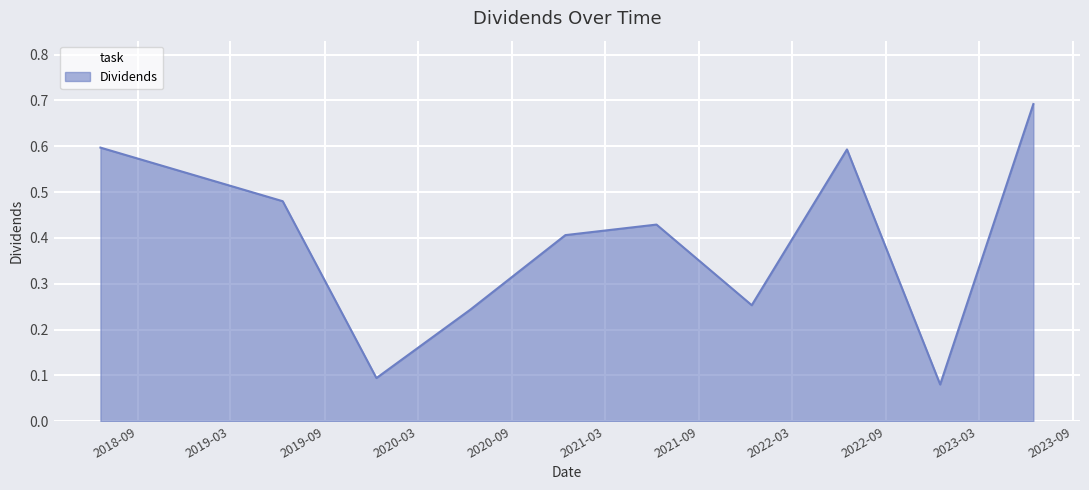

What is the maximum value shown in the chart?

0.7